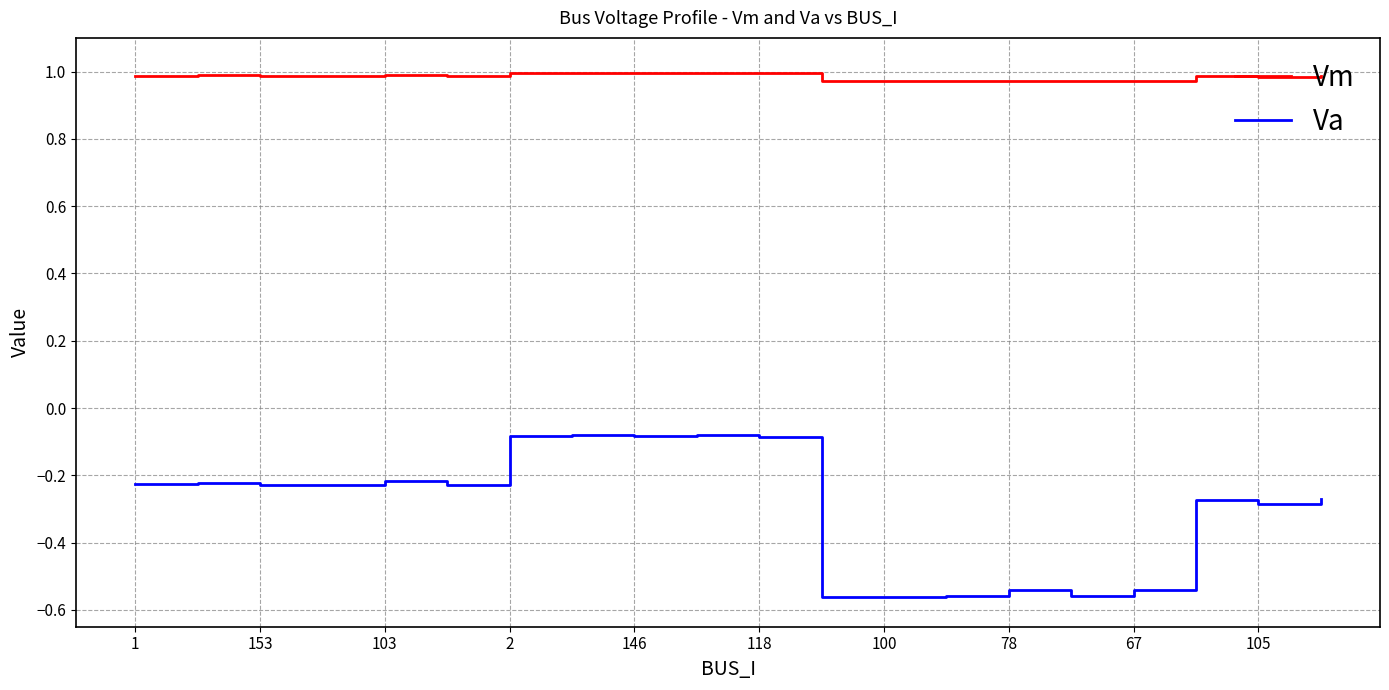

True or false: Va and Vm cross at least once.

False